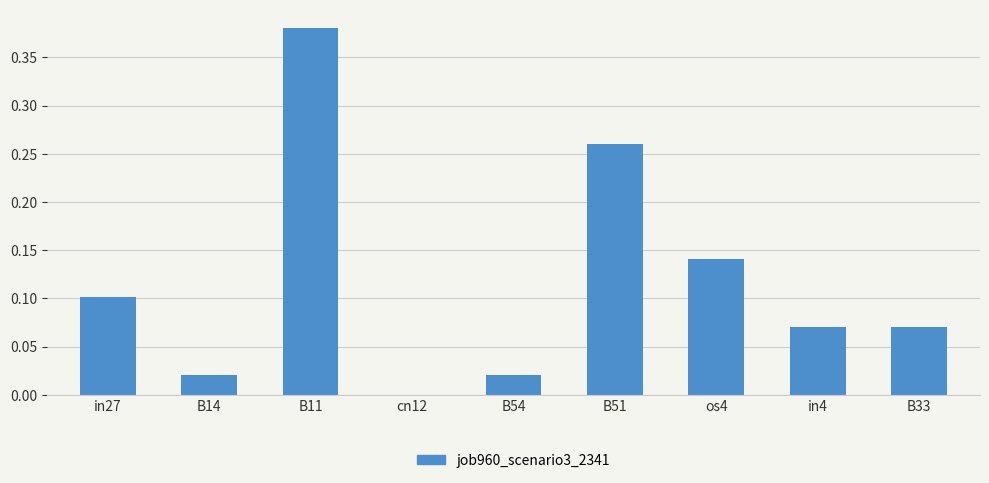

What is the sum of all values?

1.1